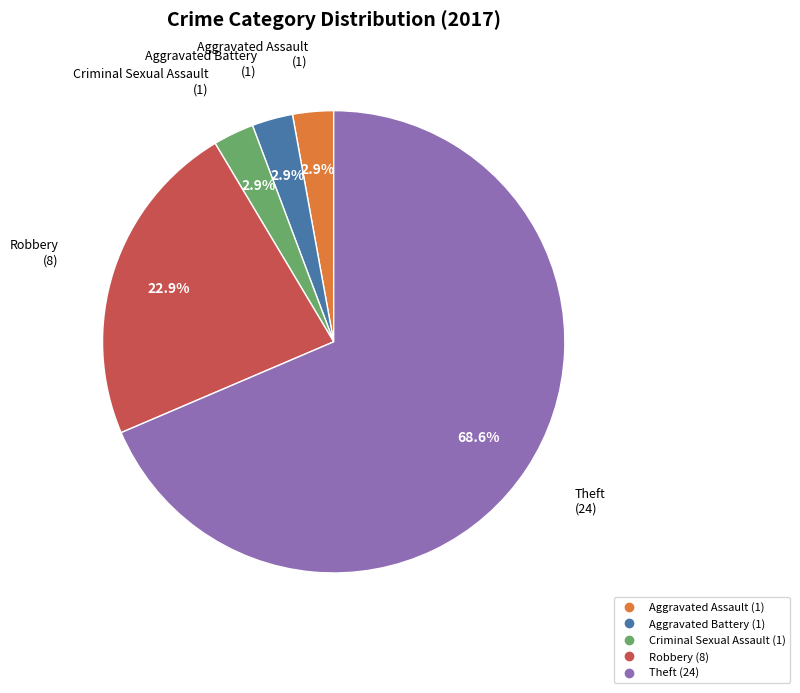

How many slices are in this pie chart?

5